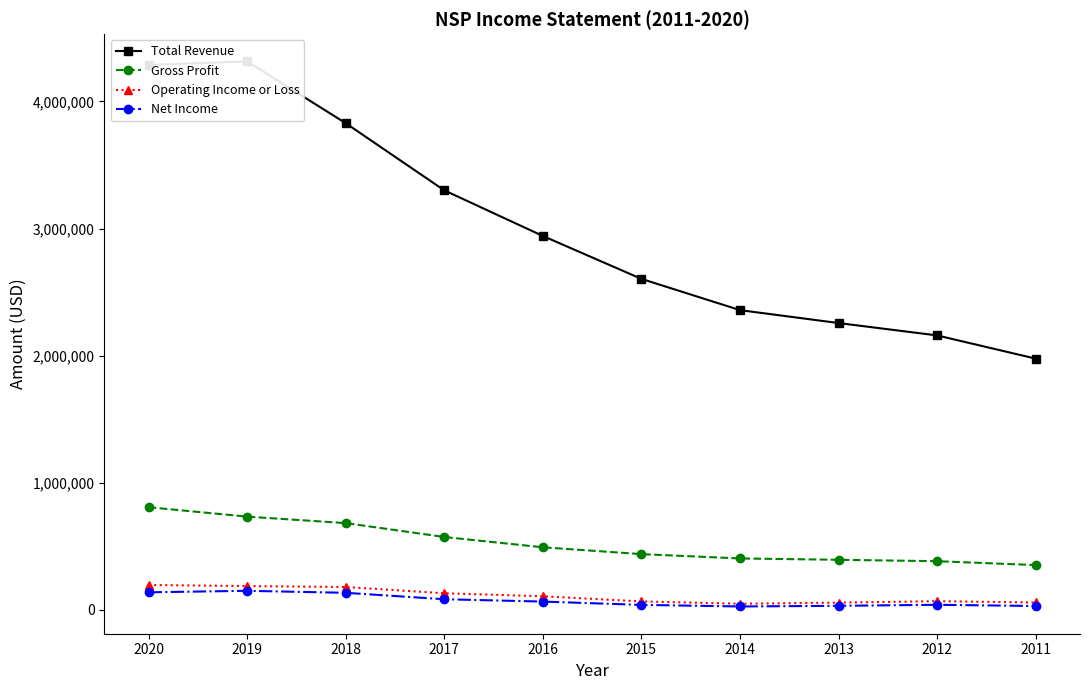

Which category has the lowest value in the Gross Profit series?

2011